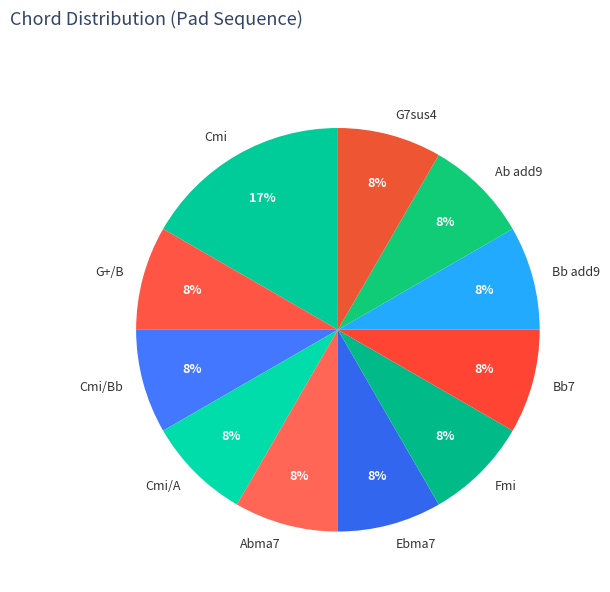

To the nearest percent, what is the average slice percentage?

9%